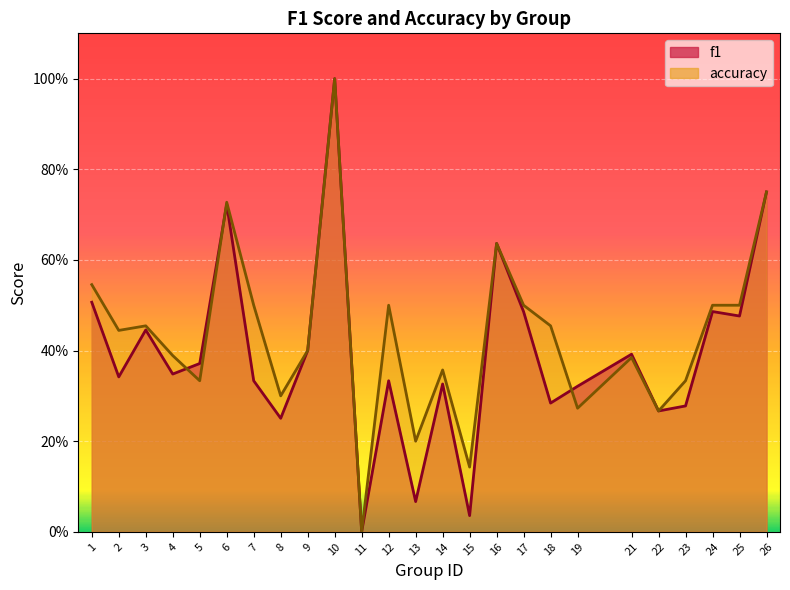

Between which two adjacent categories do accuracy and f1 first intersect?

4 and 5